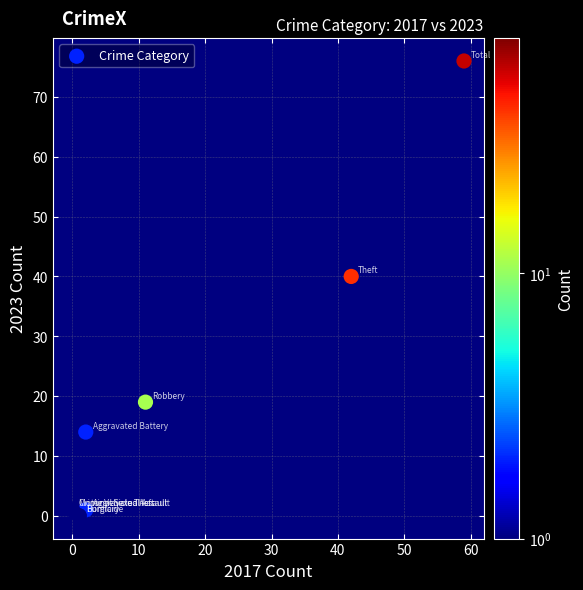

What Y value in the scatter plot is closest to 38?

40